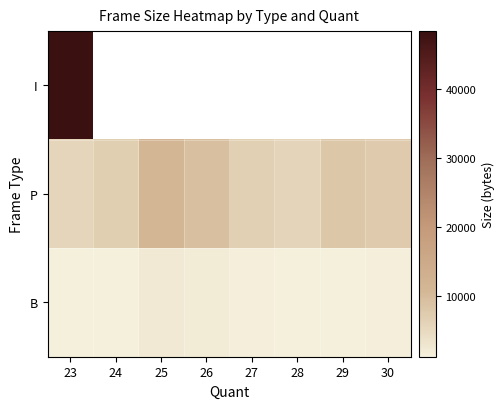

List the series in order of their overall mean, lowest first.

B, I, P